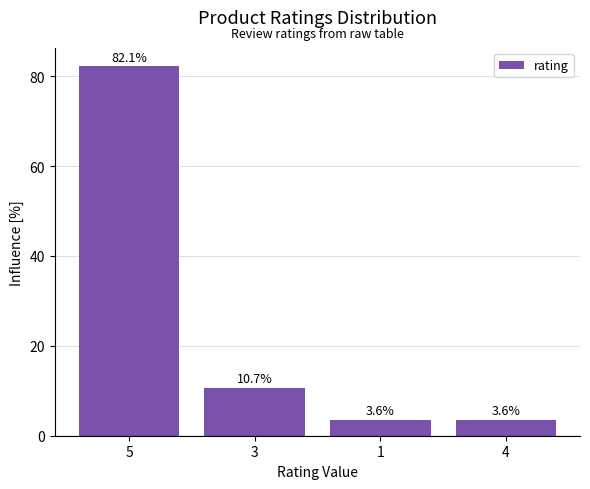

What is the difference between the maximum and minimum values?

78.6